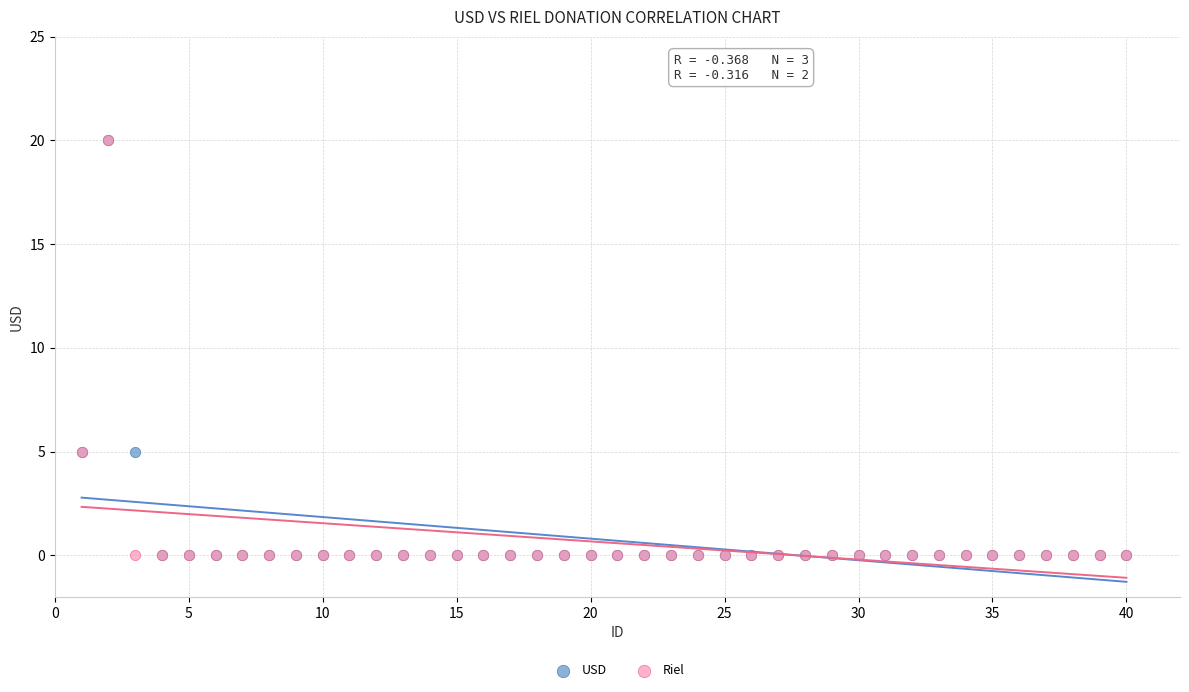

What are all the series names shown in the legend?

USD, Riel